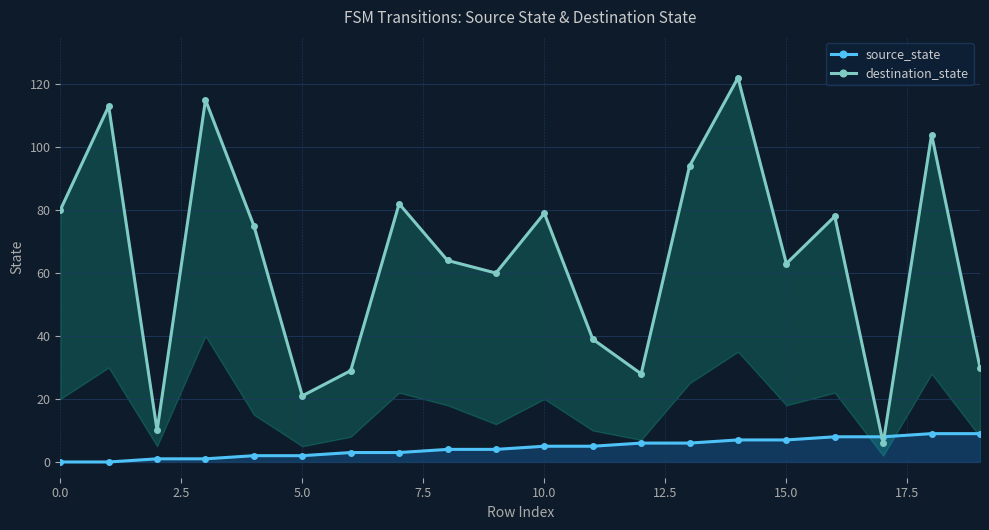

What is the value of the destination_state point at the 9th from the left?

64